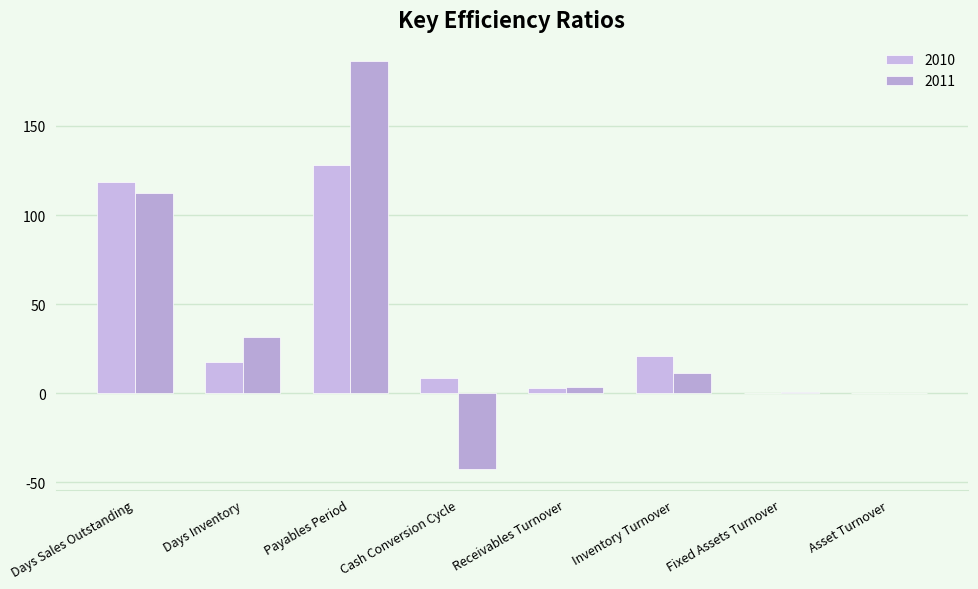

List the series in order of their peak value, lowest first.

2010, 2011